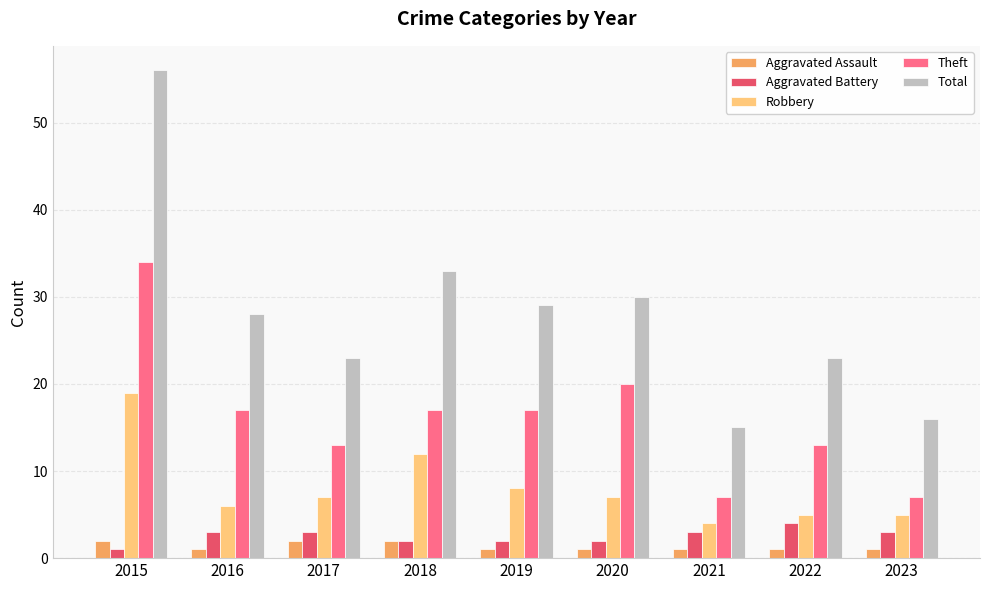

What is the highest value of the Aggravated Battery series?

4